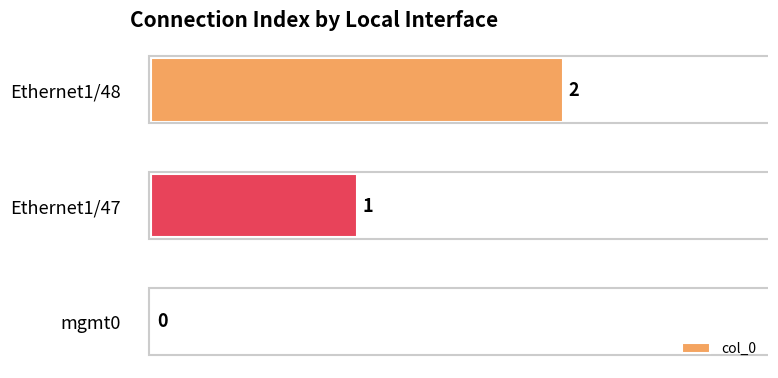

True or false: the data shows 2 at Ethernet1/48.

True